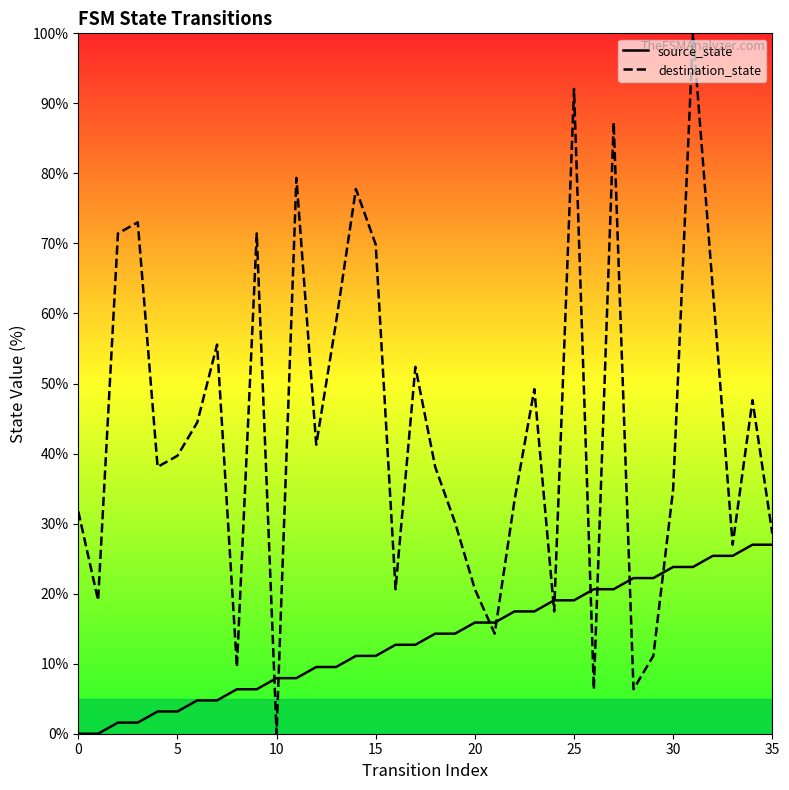

Is it true that destination_state equals 58.7 at 13?

True